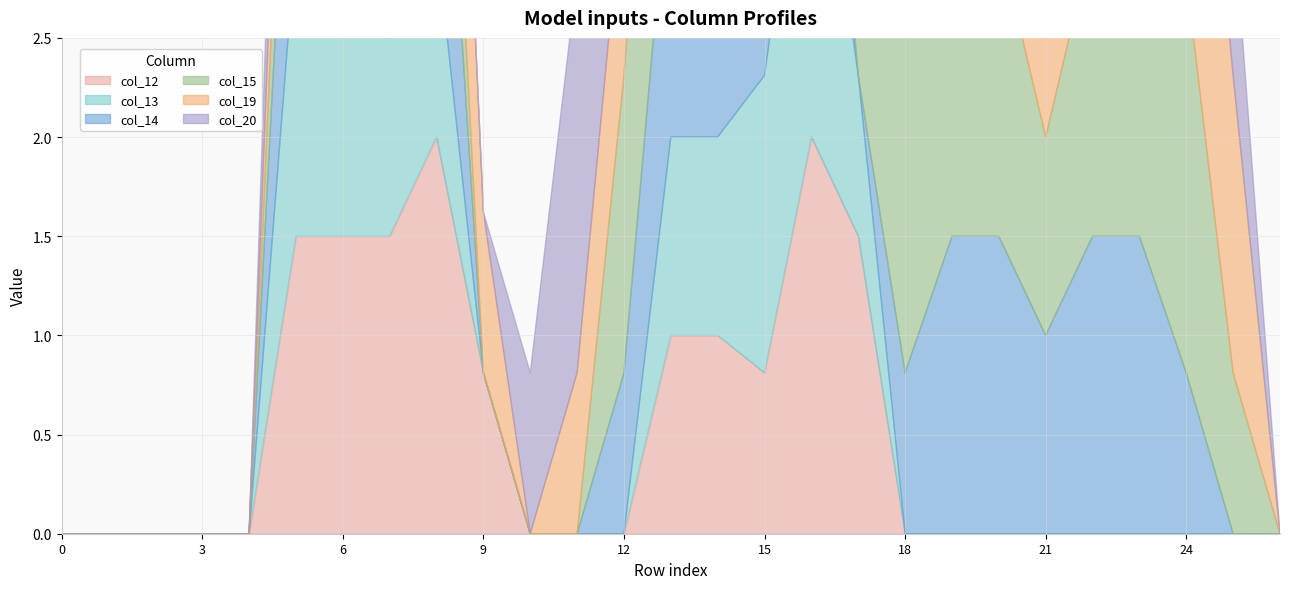

Which series changed the most between 10 and 14?

col_14